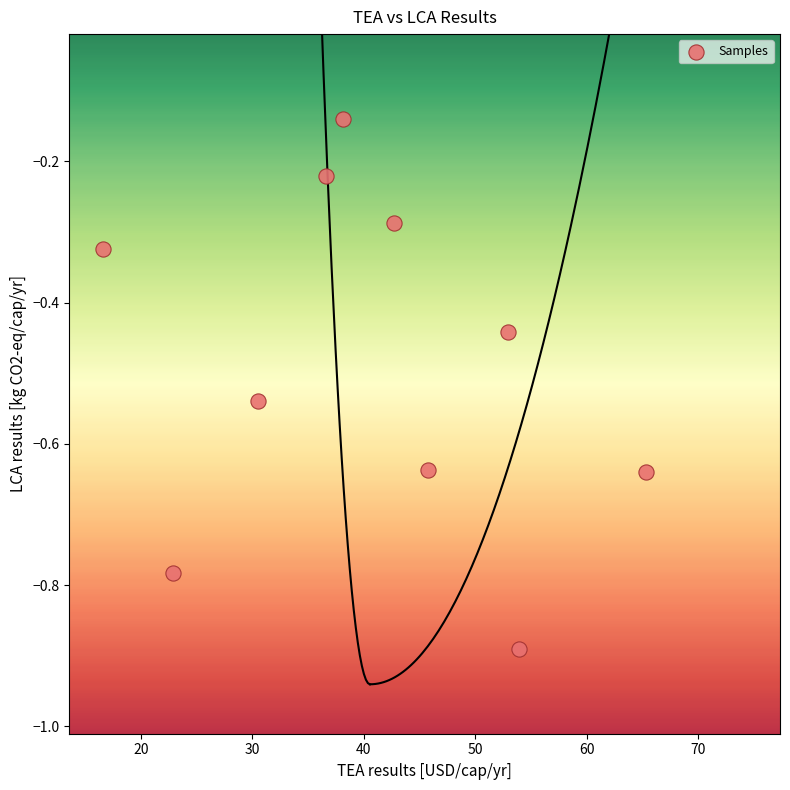

What is the average X value?

40.5